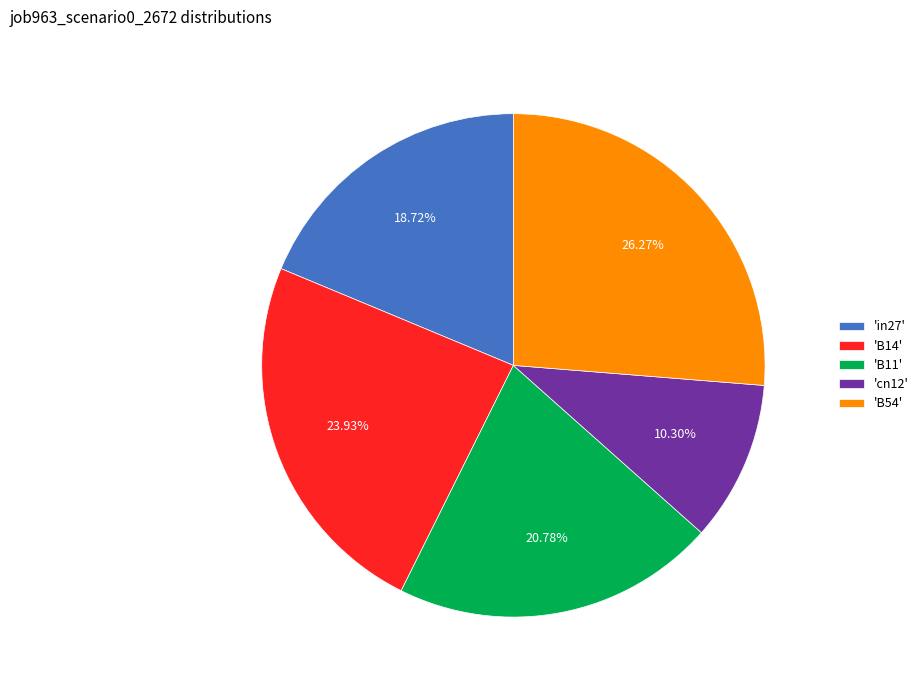

Rank the categories by value from lowest to highest.

'cn12', 'in27', 'B11', 'B14', 'B54'